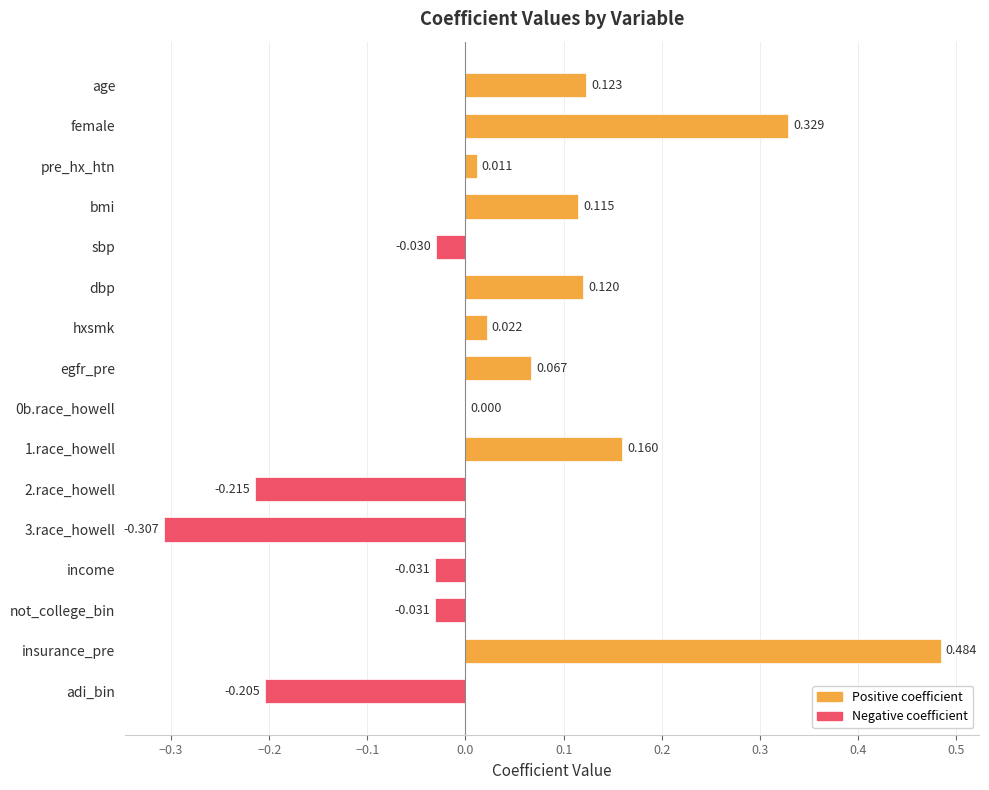

Which category has the highest value across all series?

insurance_pre